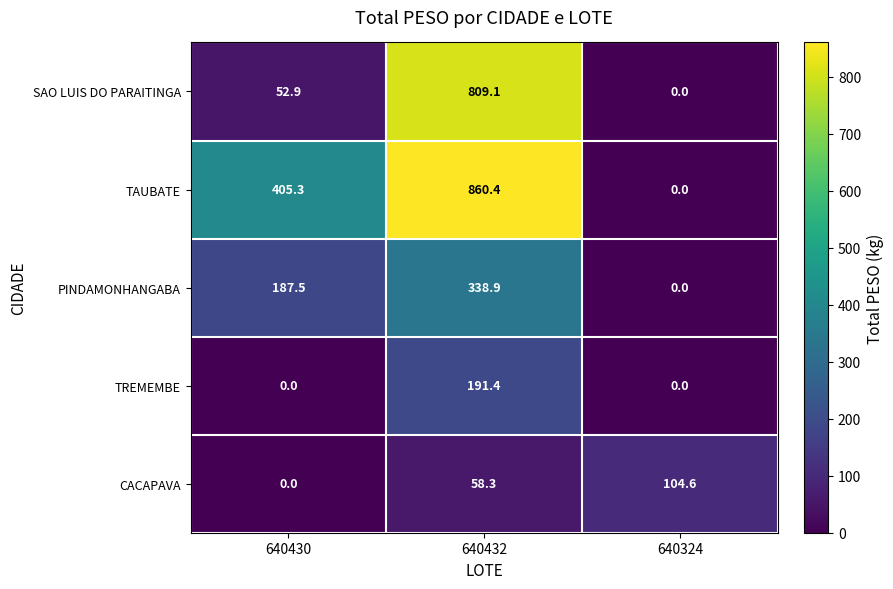

True or false: TREMEMBE has a value of 0.0 at 640430.

True